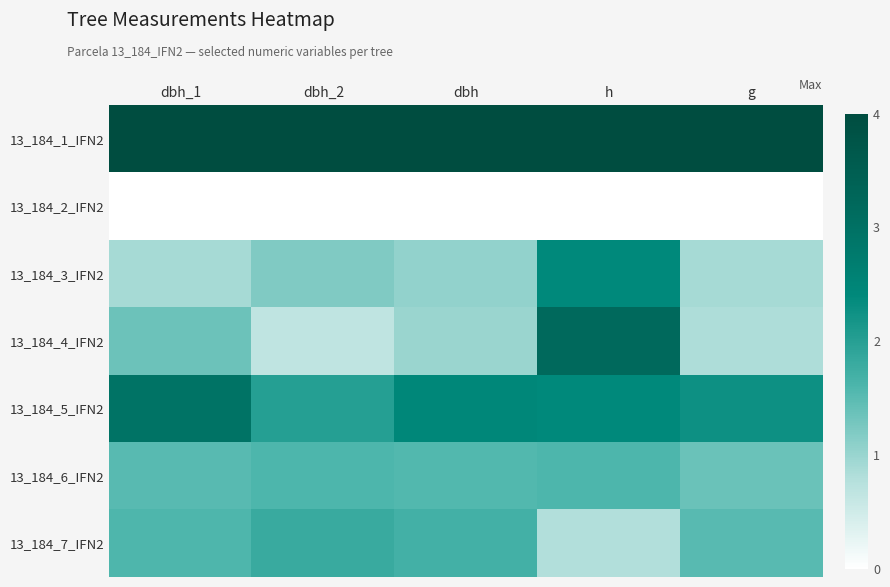

Reading left to right, what are all the values shown in this chart?

13_184_1_IFN2: dbh_1=1.0	dbh_2=1.0	dbh=1.0	h=1.0	g=1.0
13_184_2_IFN2: dbh_1=0.0	dbh_2=0.0	dbh=0.0	h=0.0	g=0.0
13_184_3_IFN2: dbh_1=0.2	dbh_2=0.3	dbh=0.3	h=0.6	g=0.2
13_184_4_IFN2: dbh_1=0.3	dbh_2=0.2	dbh=0.2	h=0.8	g=0.2
13_184_5_IFN2: dbh_1=0.7	dbh_2=0.5	dbh=0.6	h=0.6	g=0.6
13_184_6_IFN2: dbh_1=0.4	dbh_2=0.4	dbh=0.4	h=0.4	g=0.3
13_184_7_IFN2: dbh_1=0.4	dbh_2=0.5	dbh=0.4	h=0.2	g=0.4